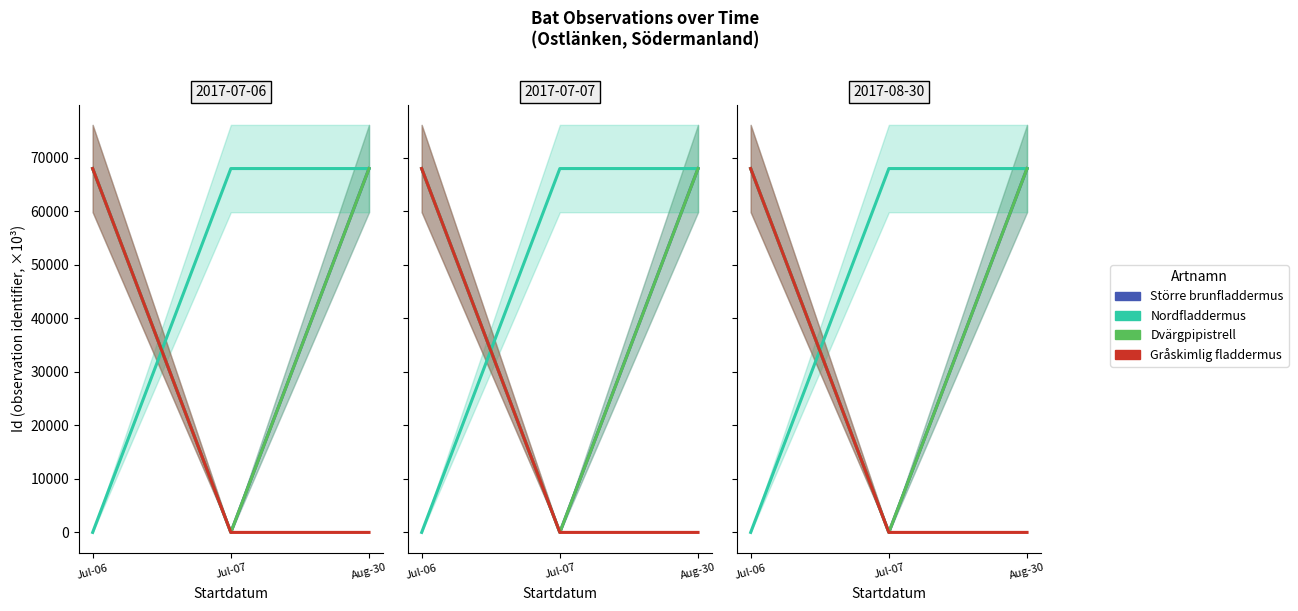

Which category has the lowest value in the Större brunfladdermus series?

Jul-07